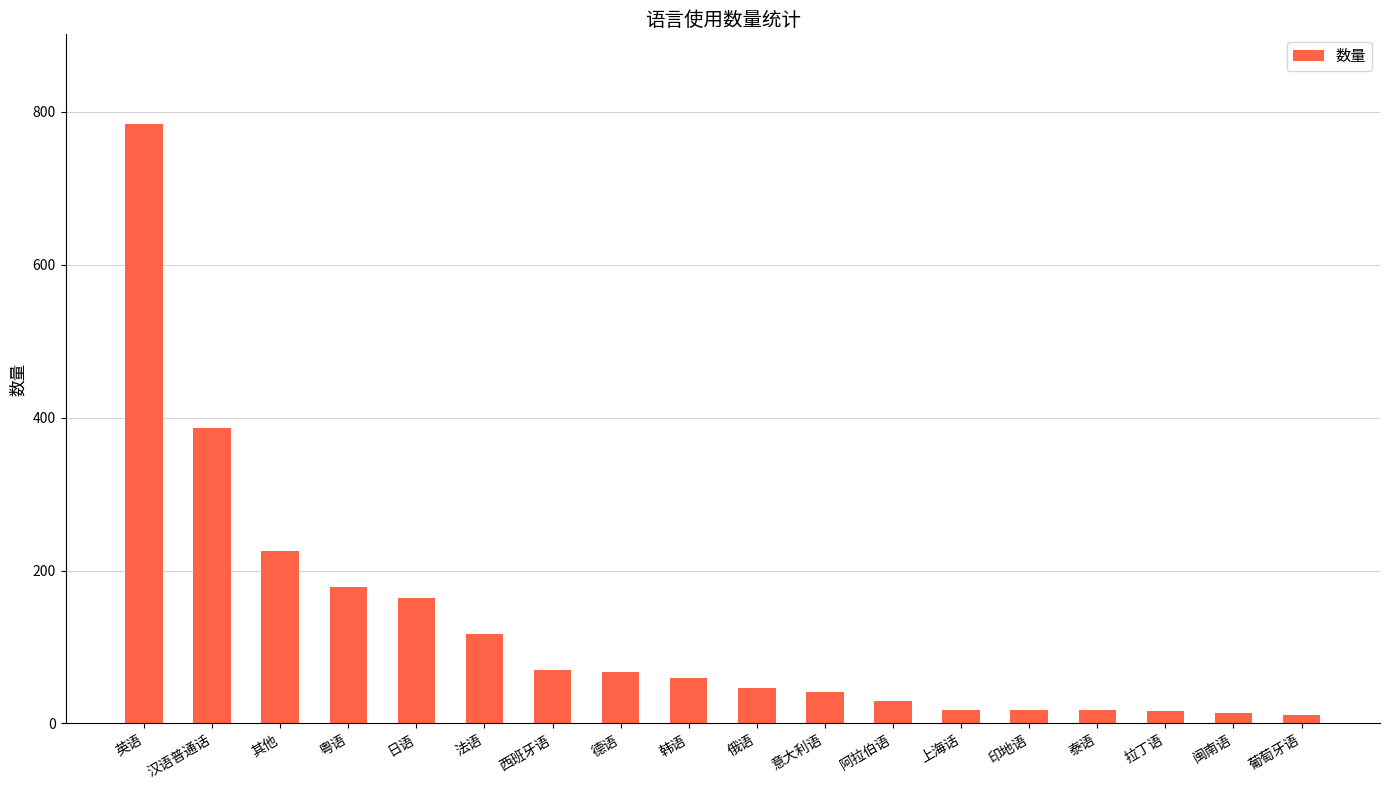

Count the number of categories in the chart.

18